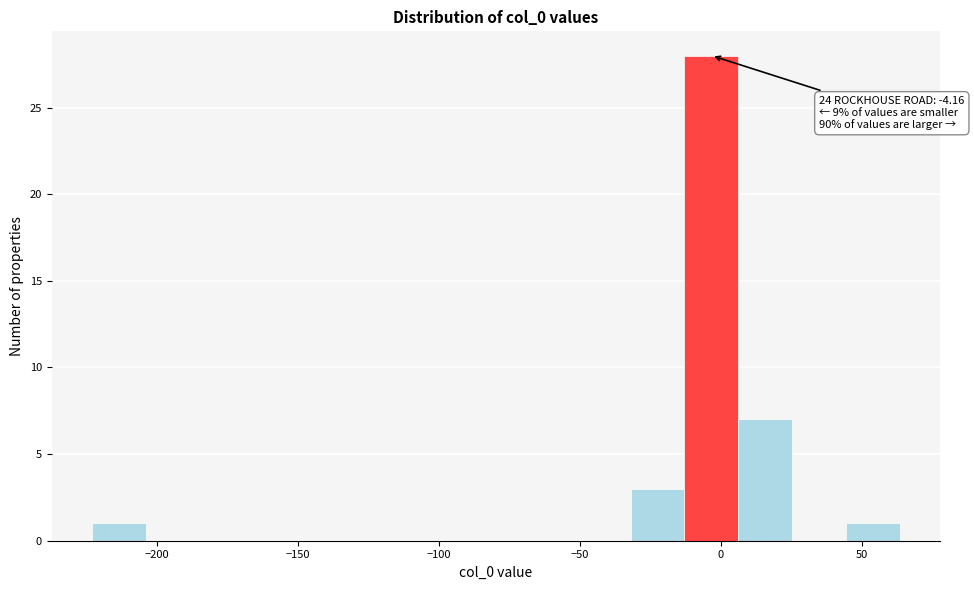

Read against the x-axis, roughly where is the centre of the tallest bar?

-5